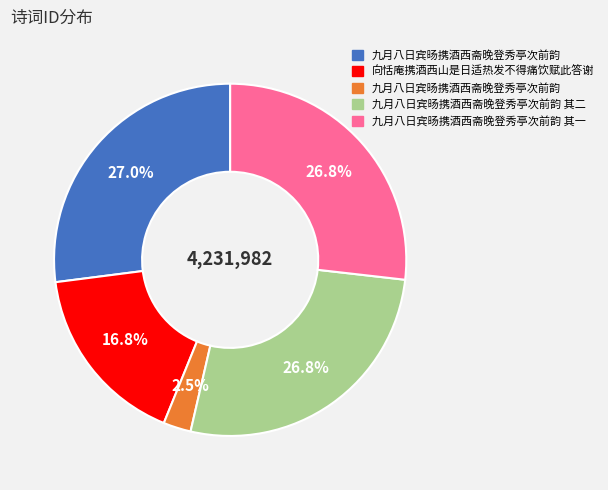

Does any single category account for the majority?

No